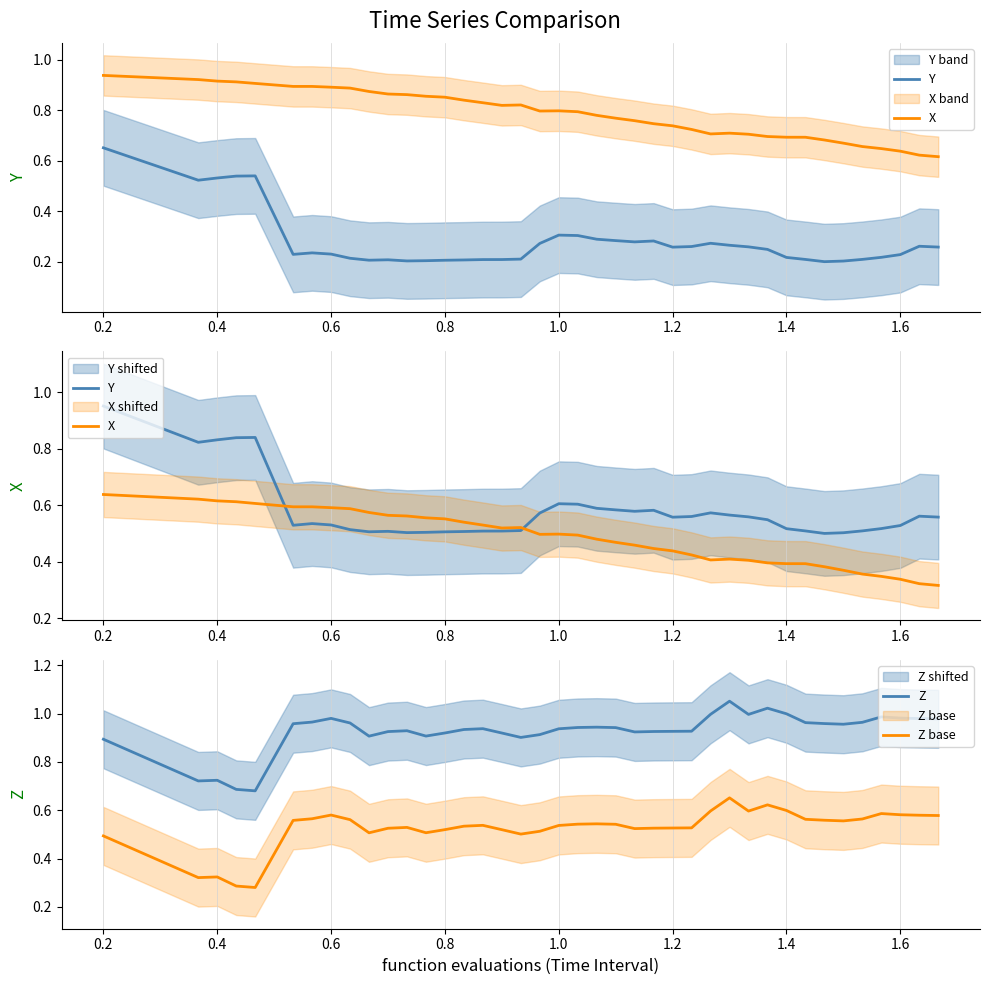

How many Y values are between 0 and 1?

40